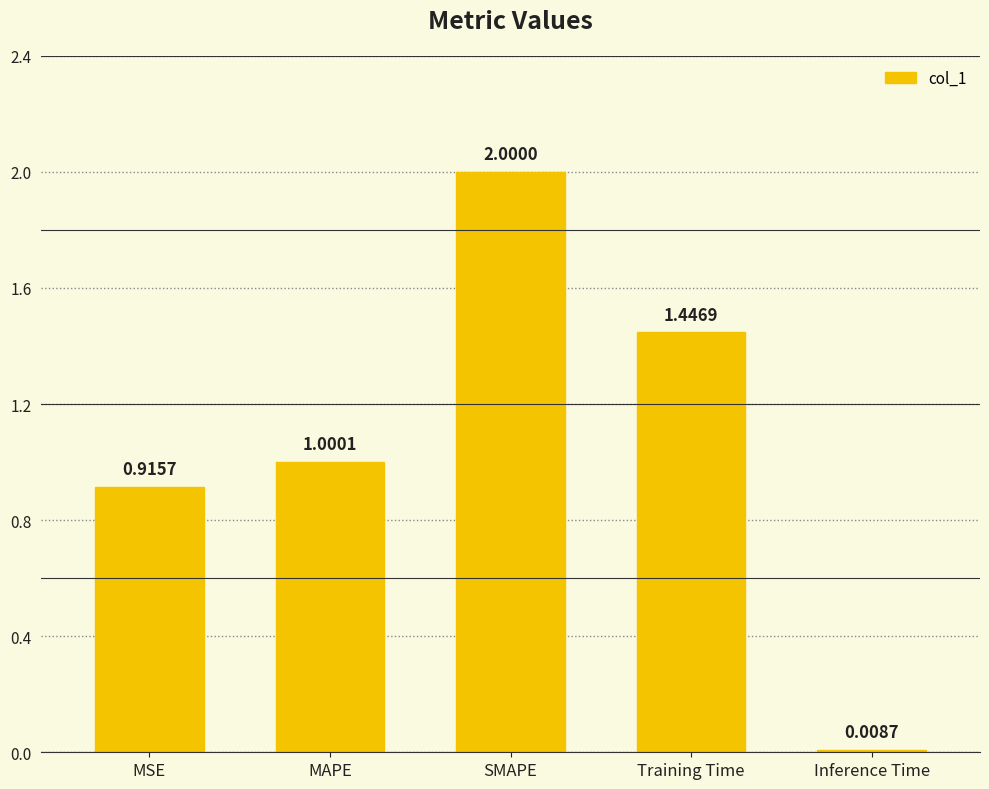

Which label corresponds to the smallest value in the chart?

Inference Time